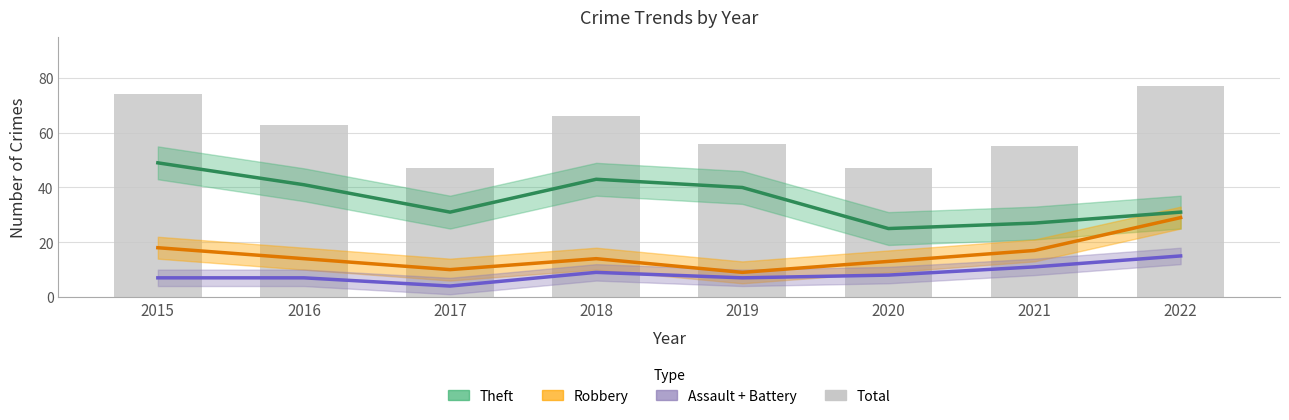

What is the greatest value displayed?

77